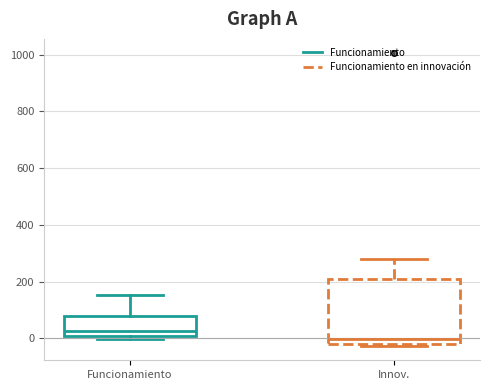

Where does the median line of the box for Funcionamiento sit on the y-axis? The values are not printed on the chart, so give them approximately, as read against the axis.

20